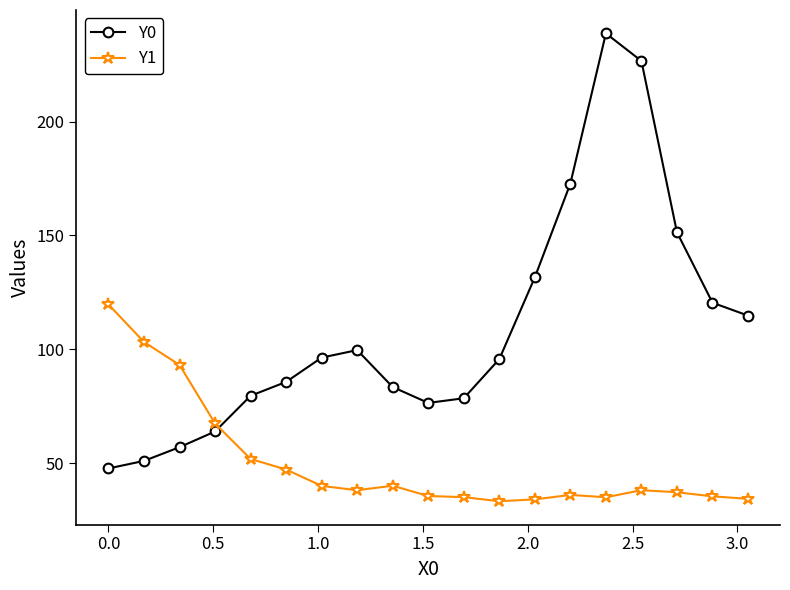

What is the average value of the Y1 series?

50.2